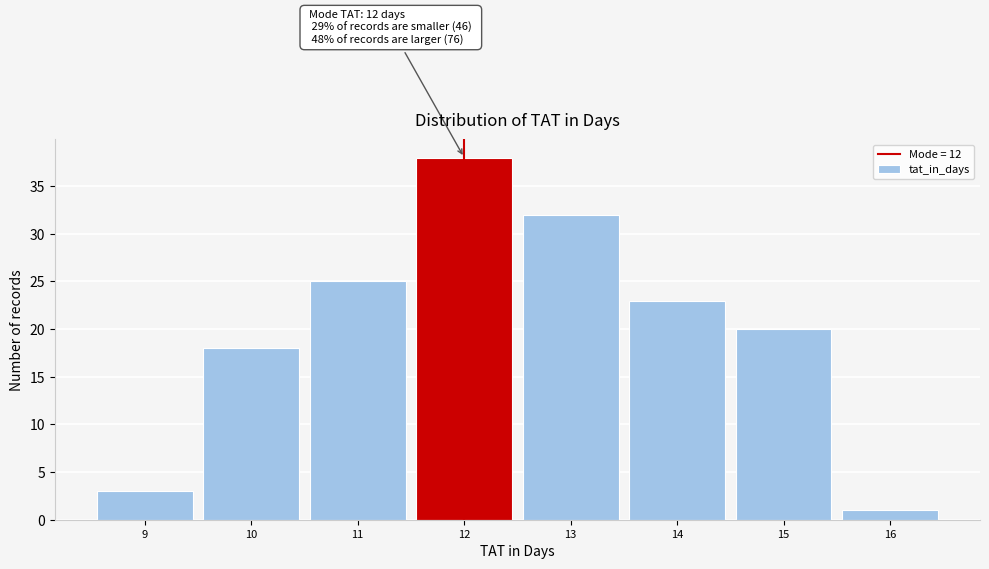

Over which range of the x-axis is the bar tallest?

11.5 to 12.5